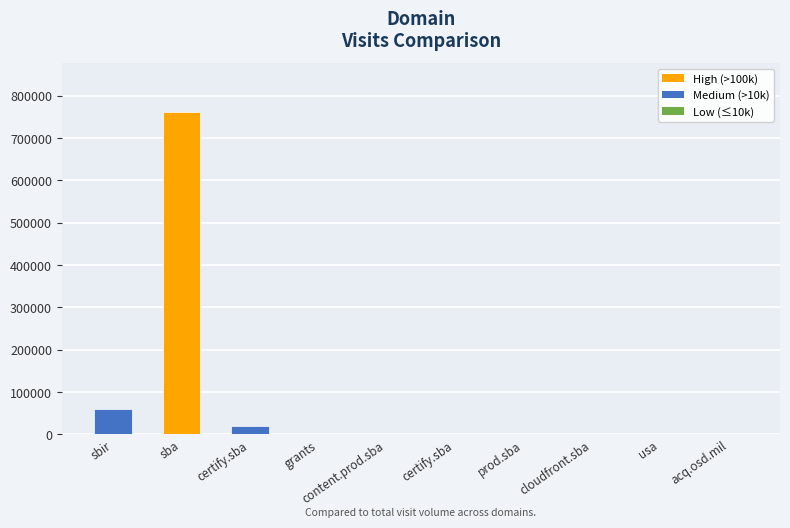

Reading left to right, transcribe all the data shown in this chart.

sbir=60531	sba=762771	certify.sba=19146	grants=15	content.prod.sba=227	certify.sba=381	prod.sba=35	cloudfront.sba=58	usa=26	acq.osd.mil=26